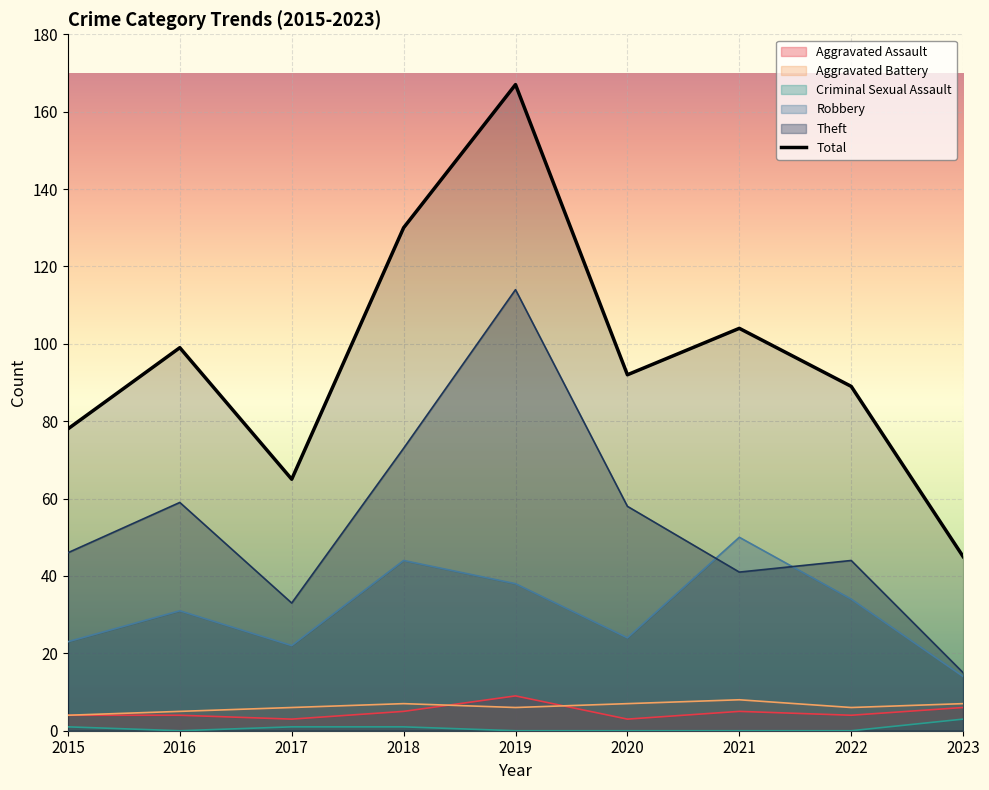

Rank the categories by Robbery value from highest to lowest.

2021, 2018, 2019, 2022, 2016, 2020, 2015, 2017, 2023